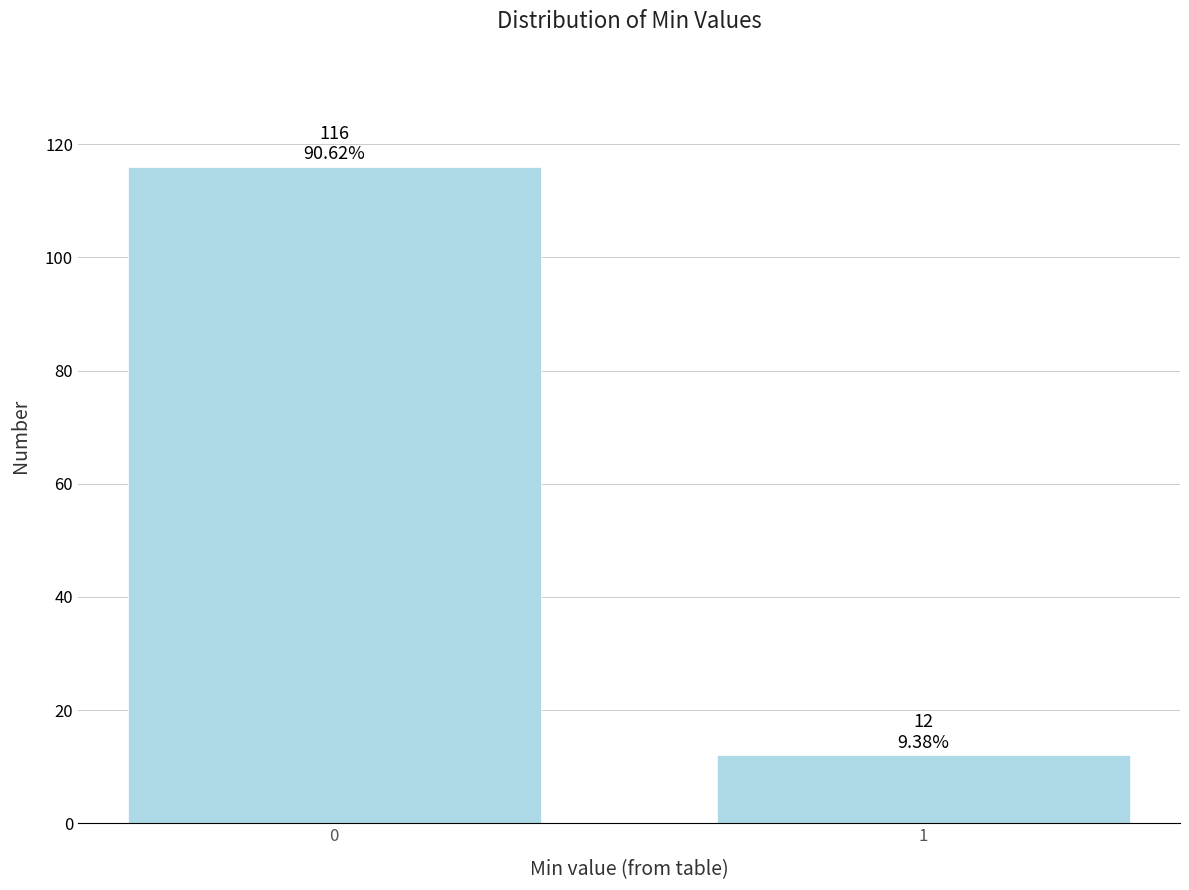

Reading left to right, list all the values displayed in this chart.

0=116	1=12